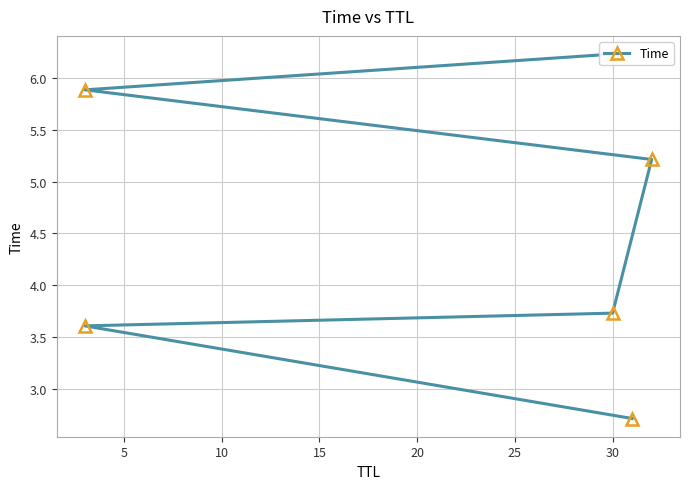

True or false: the data shows 6.5 at 30.

False